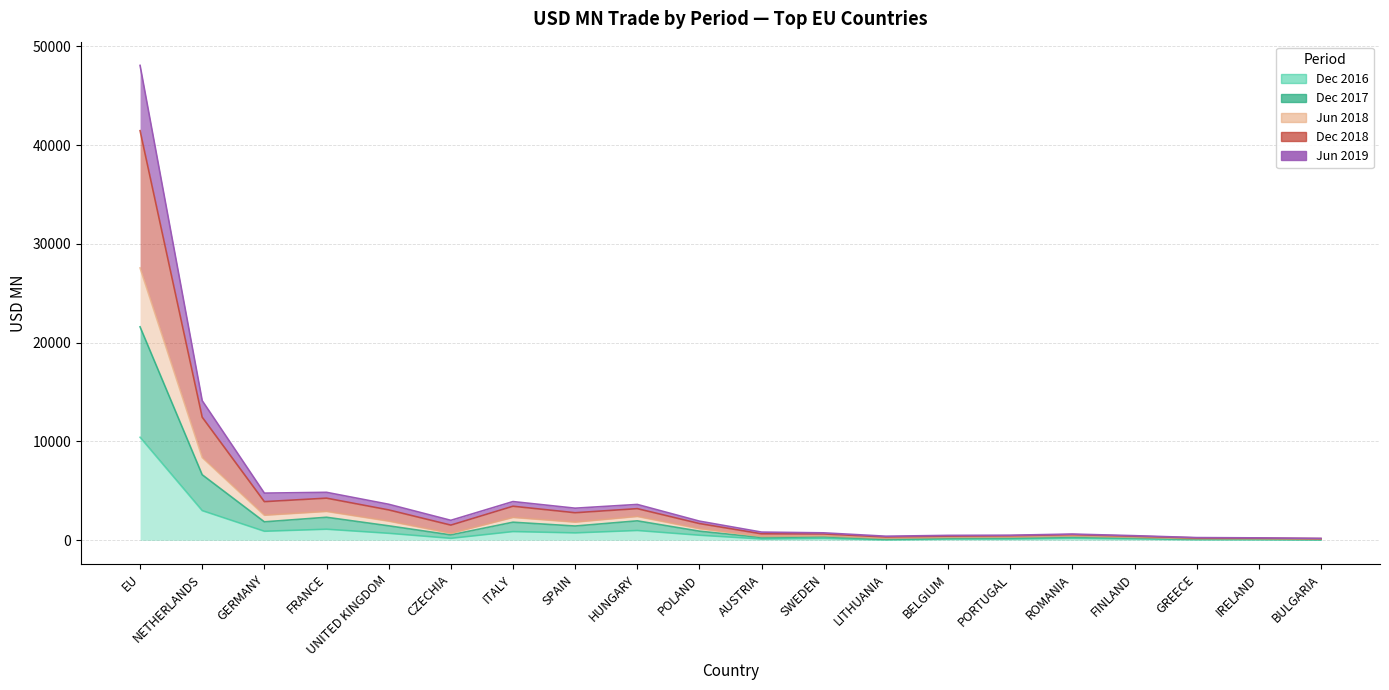

True or false: 201812 and 201612 intersect in this chart.

False